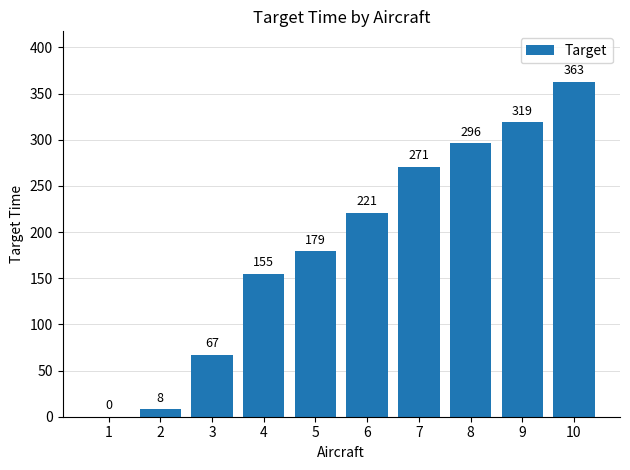

What is the difference between the values at 3 and 4?

88